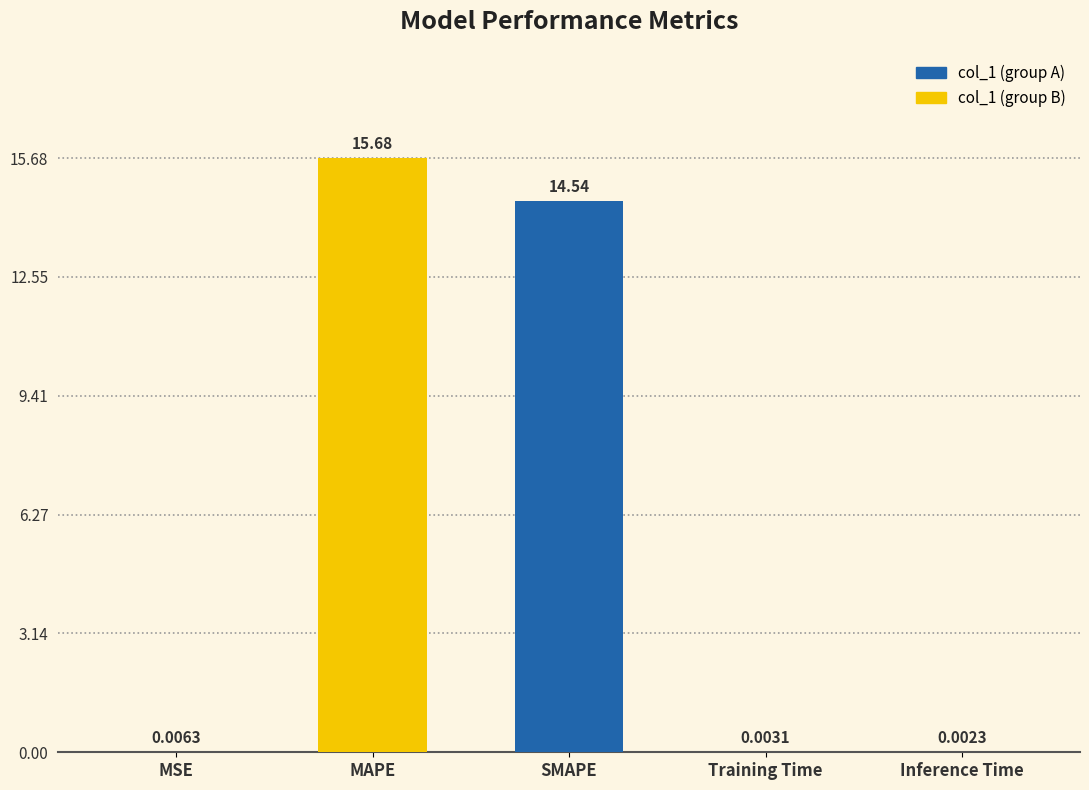

True or false: the data shows 14.5 at SMAPE.

True